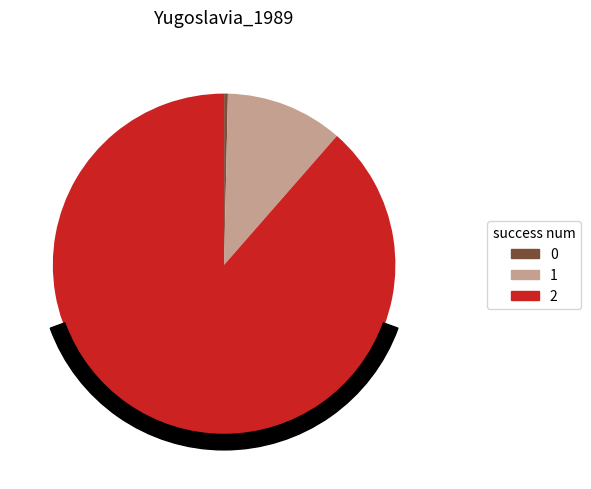

Which slice is the largest?

2